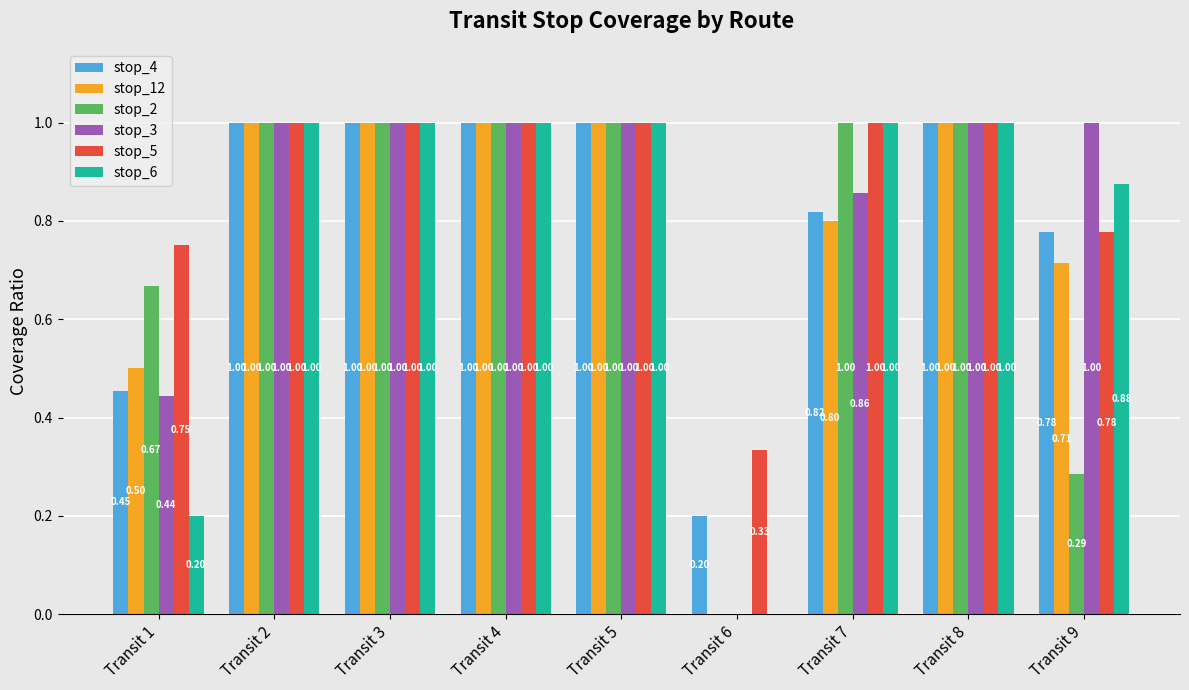

What is the approximate value of stop_4 at Transit 3?

1.0